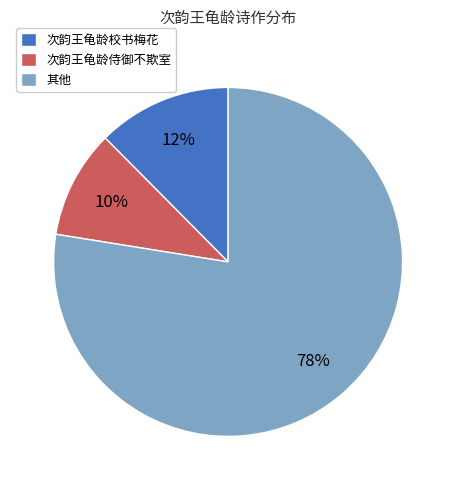

How many segments does this pie chart have?

3